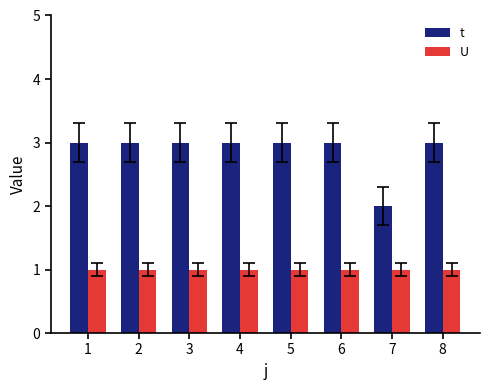

Read the U value at 2.

1